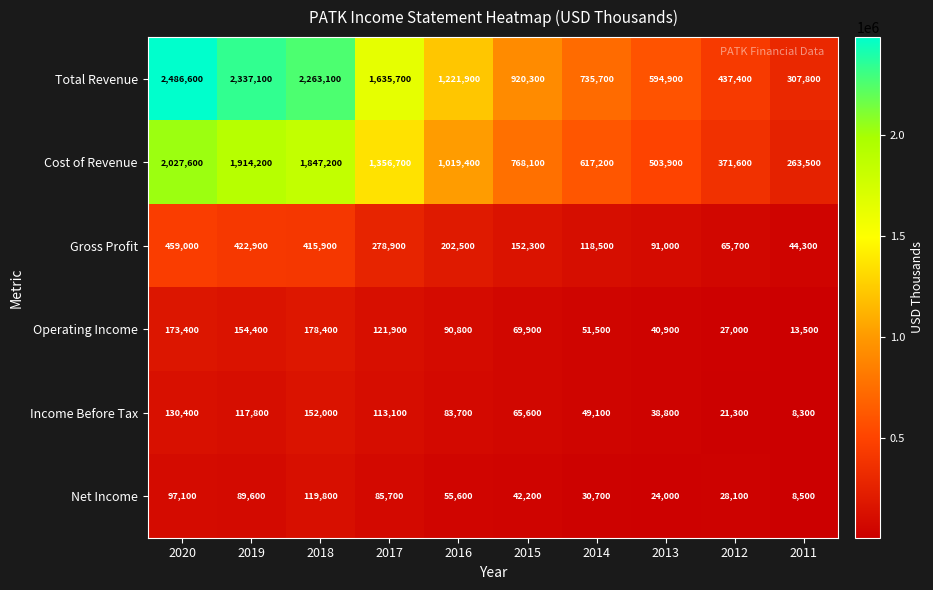

Is it true that Total Revenue equals 307800 at 2011?

True